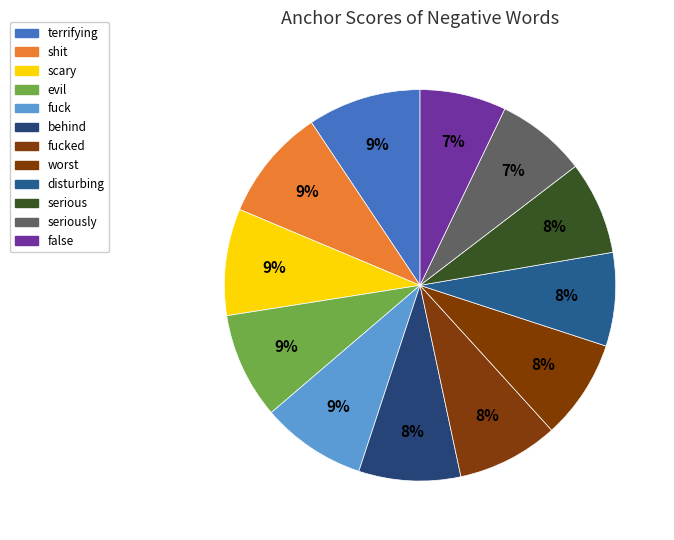

To the nearest percent, what is the difference between the fucked and seriously slice percentages?

1%